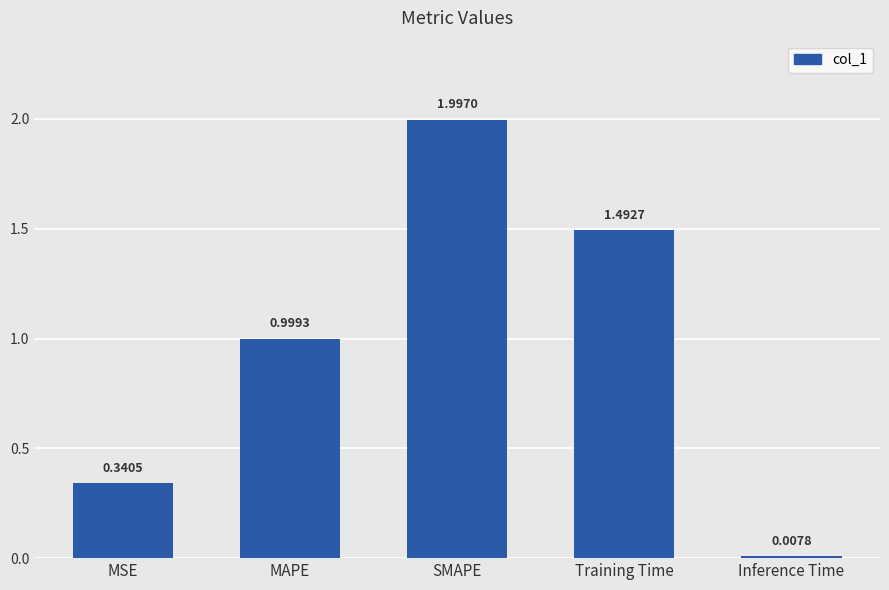

What is the difference between the values at MAPE and Inference Time?

1.0